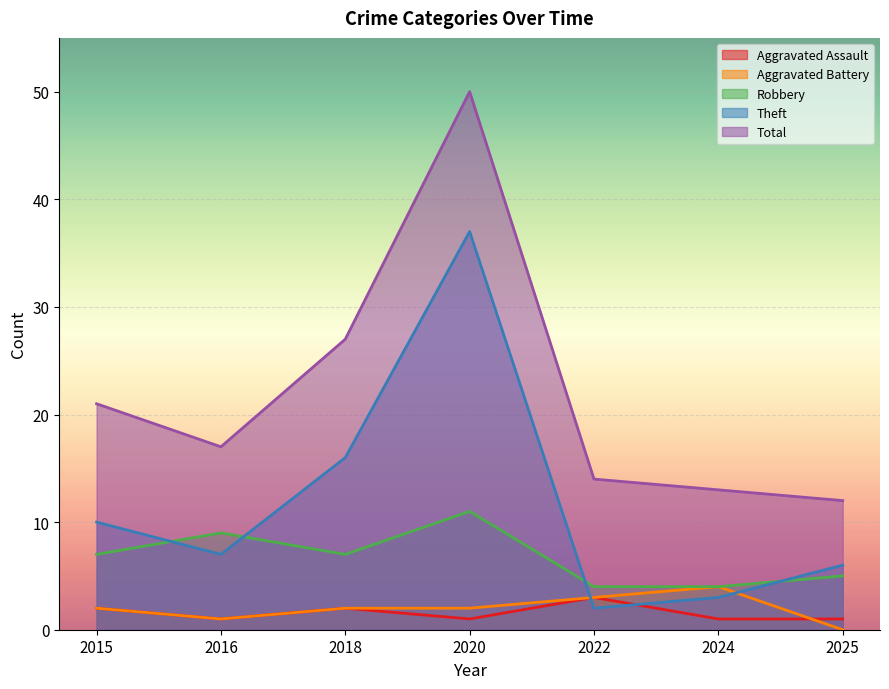

Reading left to right, transcribe all the data shown in this chart.

Aggravated Assault: 2	1	2	1	3	1	1
Aggravated Battery: 2	1	2	2	3	4	0
Robbery: 7	9	7	11	4	4	5
Theft: 10	7	16	37	2	3	6
Total: 21	17	27	50	14	13	12